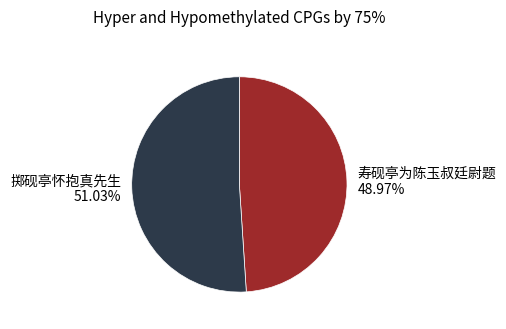

How much of the chart is everything except 寿砚亭为陈玉叔廷尉题?

51.0%